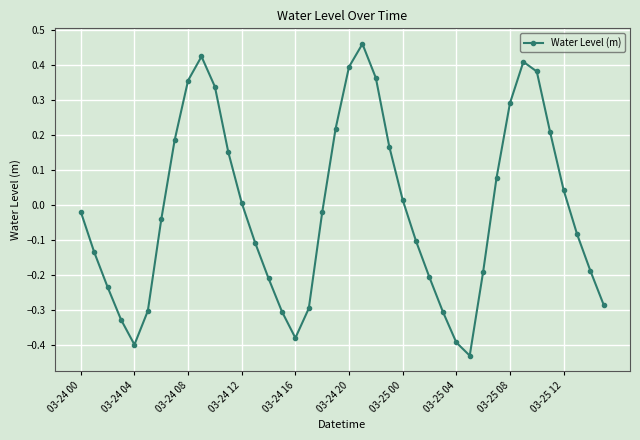

What is the difference between the maximum and second lowest values?

0.9